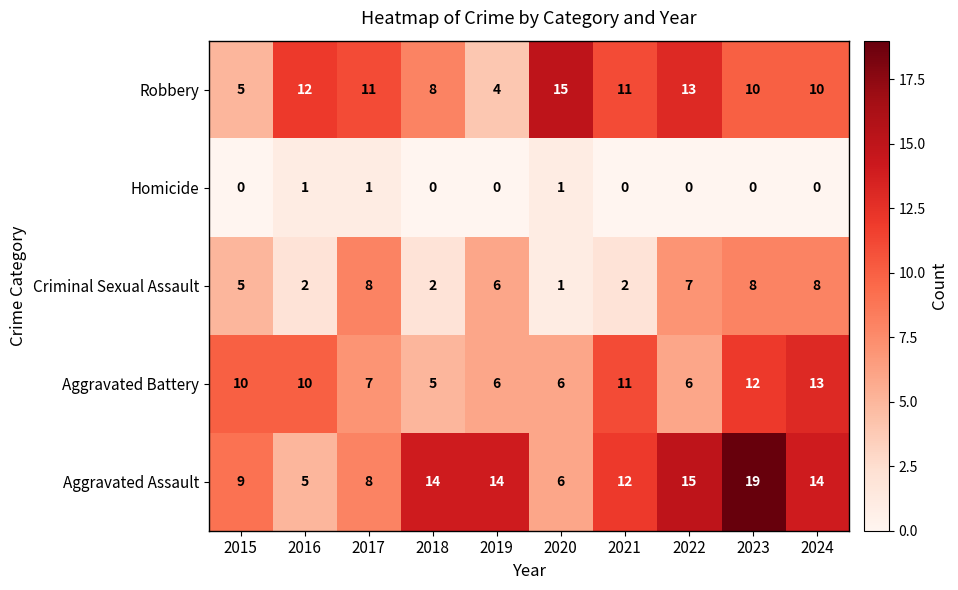

What is the total value across all series at 2020?

29